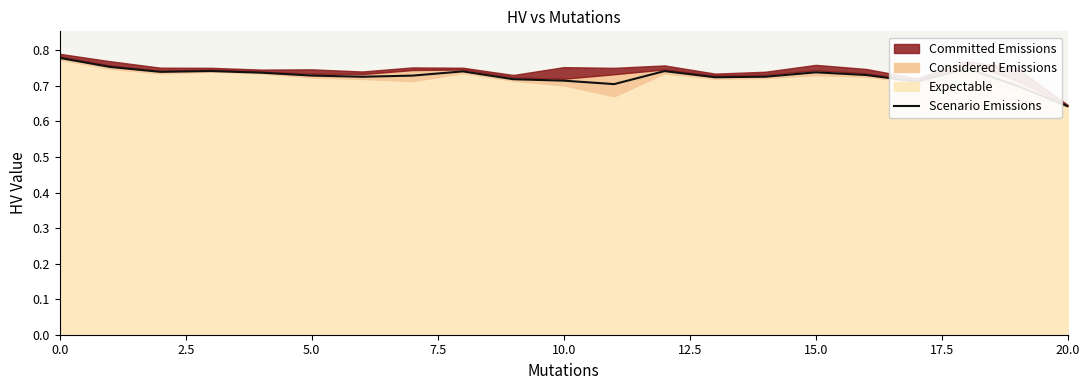

What is the label of the 11th point from the left?

10